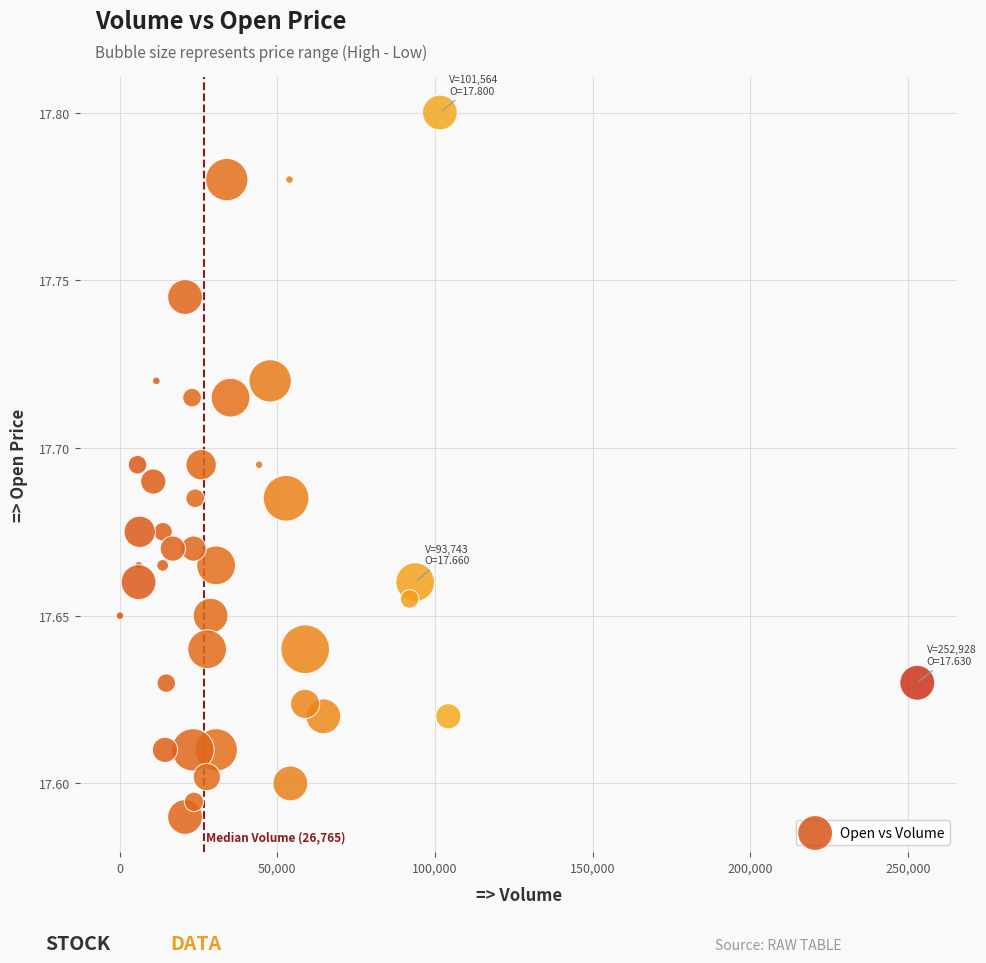

What is the range of X values (max minus min)?

252809.0